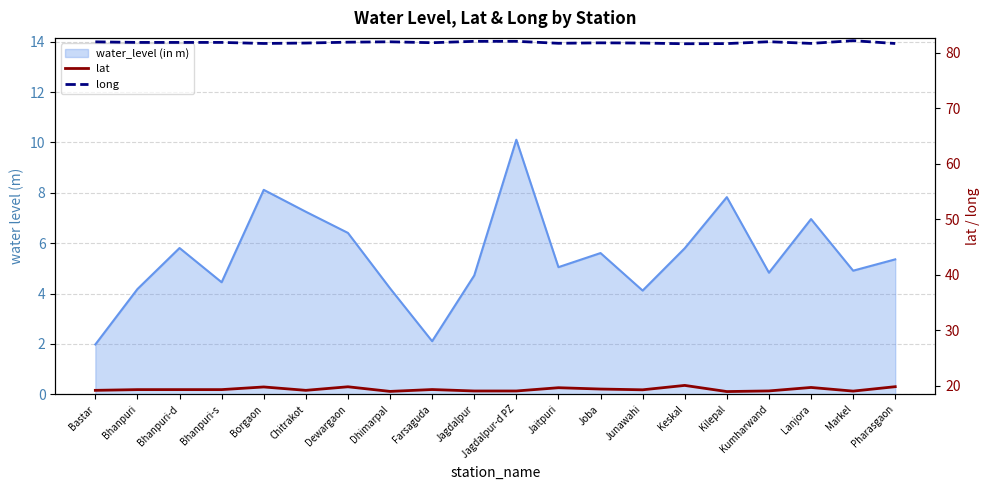

Does the chart display data point markers on the line(s)?

No